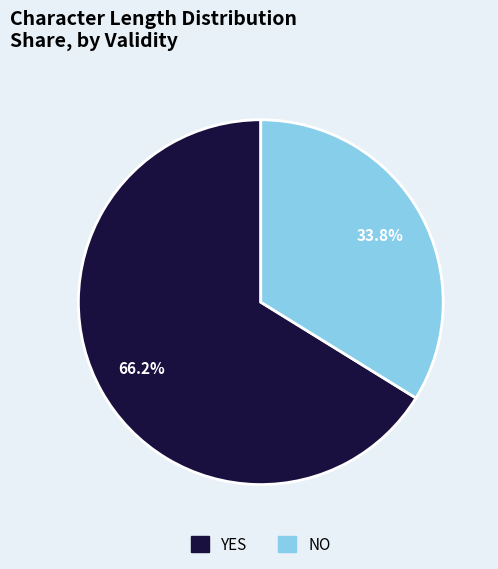

Does any single category account for the majority?

Yes